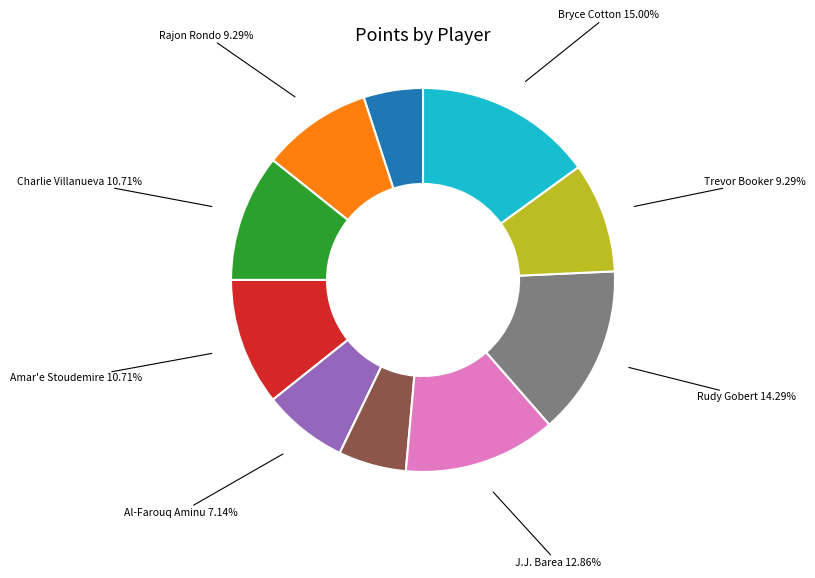

Is there any slice that represents more than half of the pie?

No